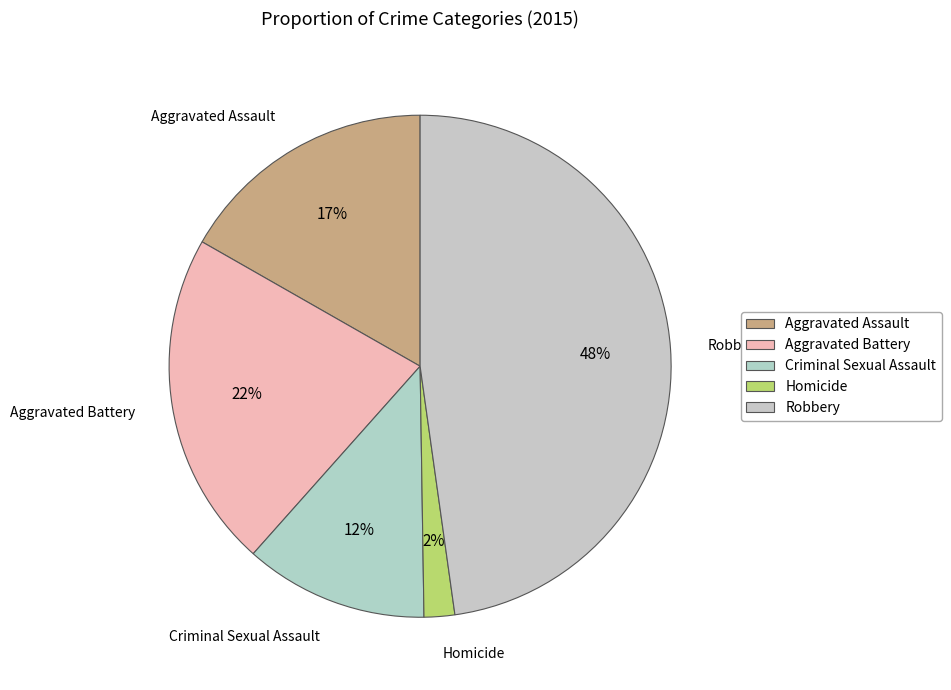

Rank the categories by value from highest to lowest.

Robbery, Aggravated Battery, Aggravated Assault, Criminal Sexual Assault, Homicide